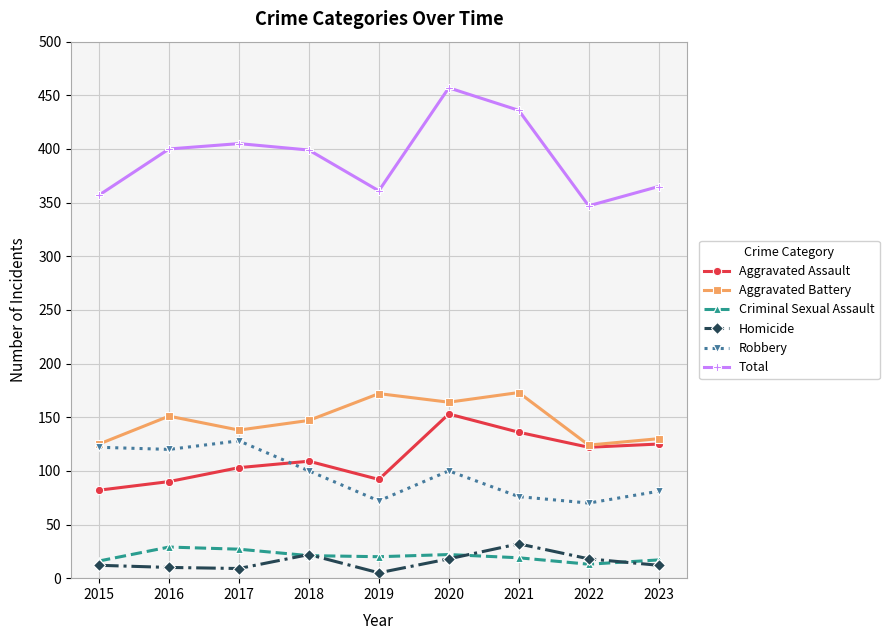

Does the chart have visible grid lines?

Yes